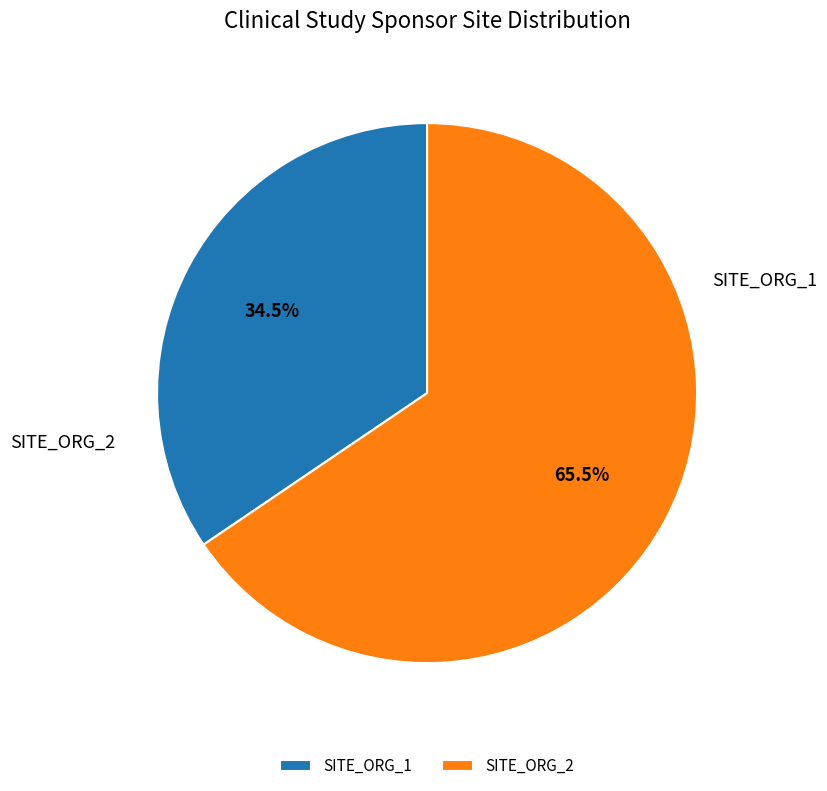

Between SITE_ORG_2 and SITE_ORG_1, which is larger?

SITE_ORG_2